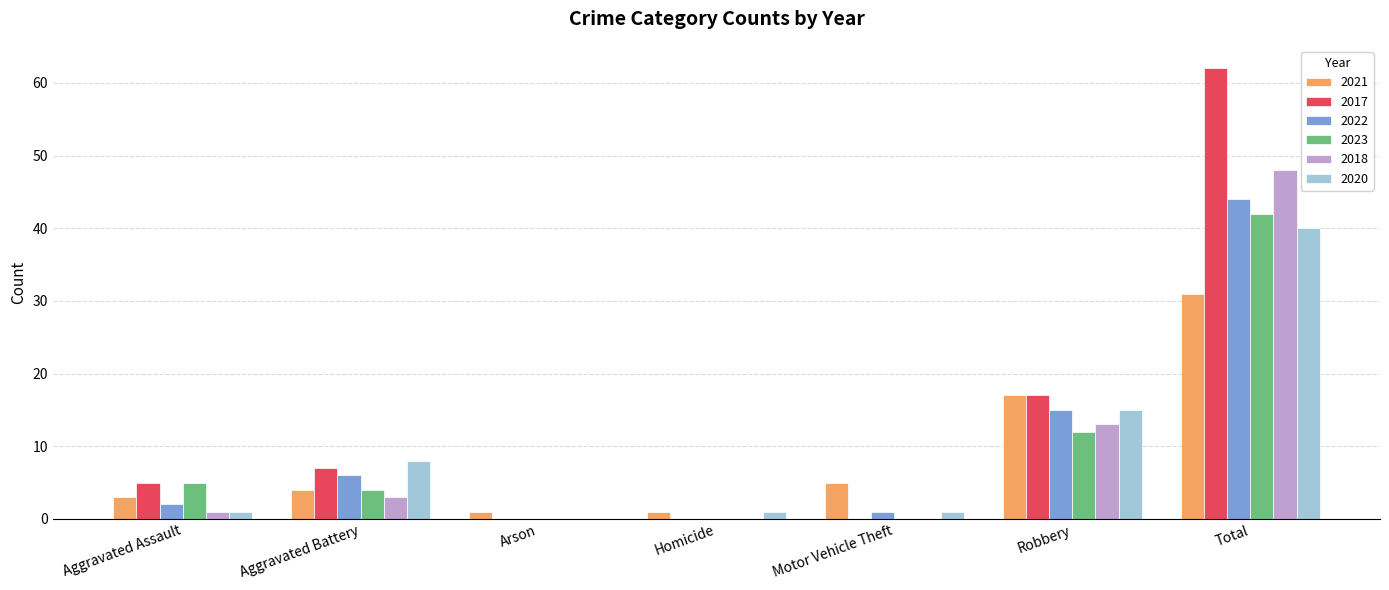

Are the bars horizontal?

No